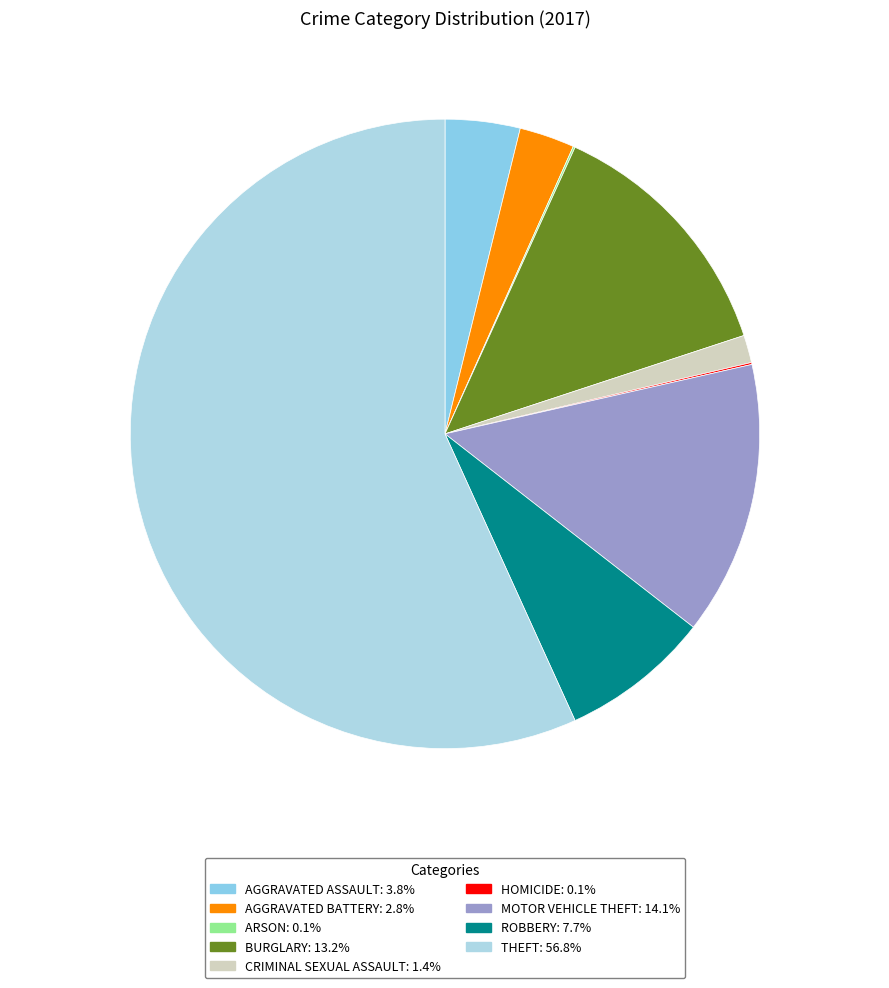

What is the smallest slice in the pie chart?

Arson